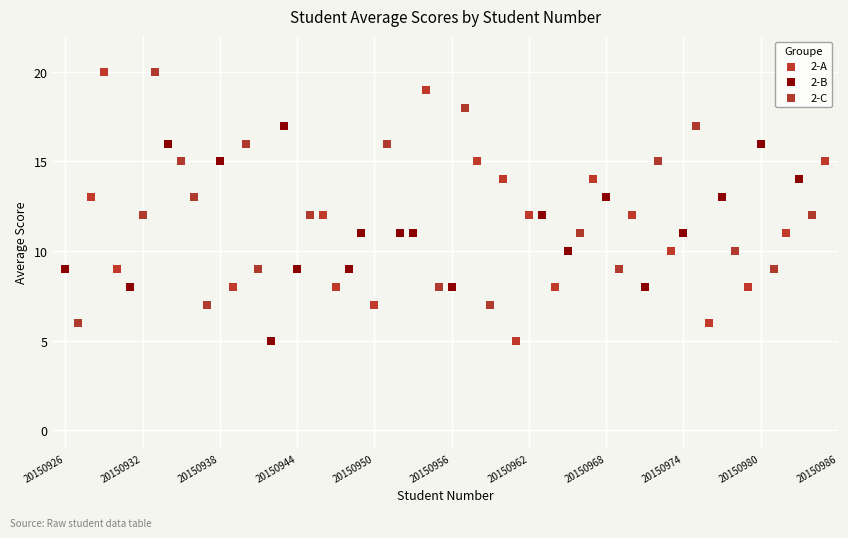

Which series has the largest Y range (max minus min)?

2-A